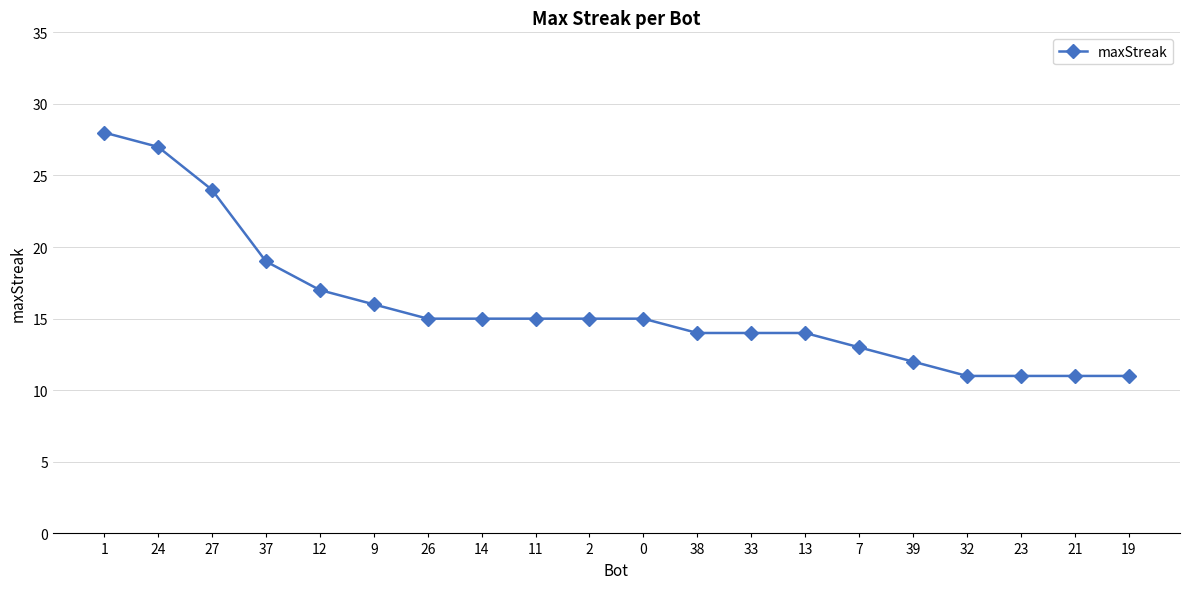

The chart shows a value of 16 at 9. True or false?

True